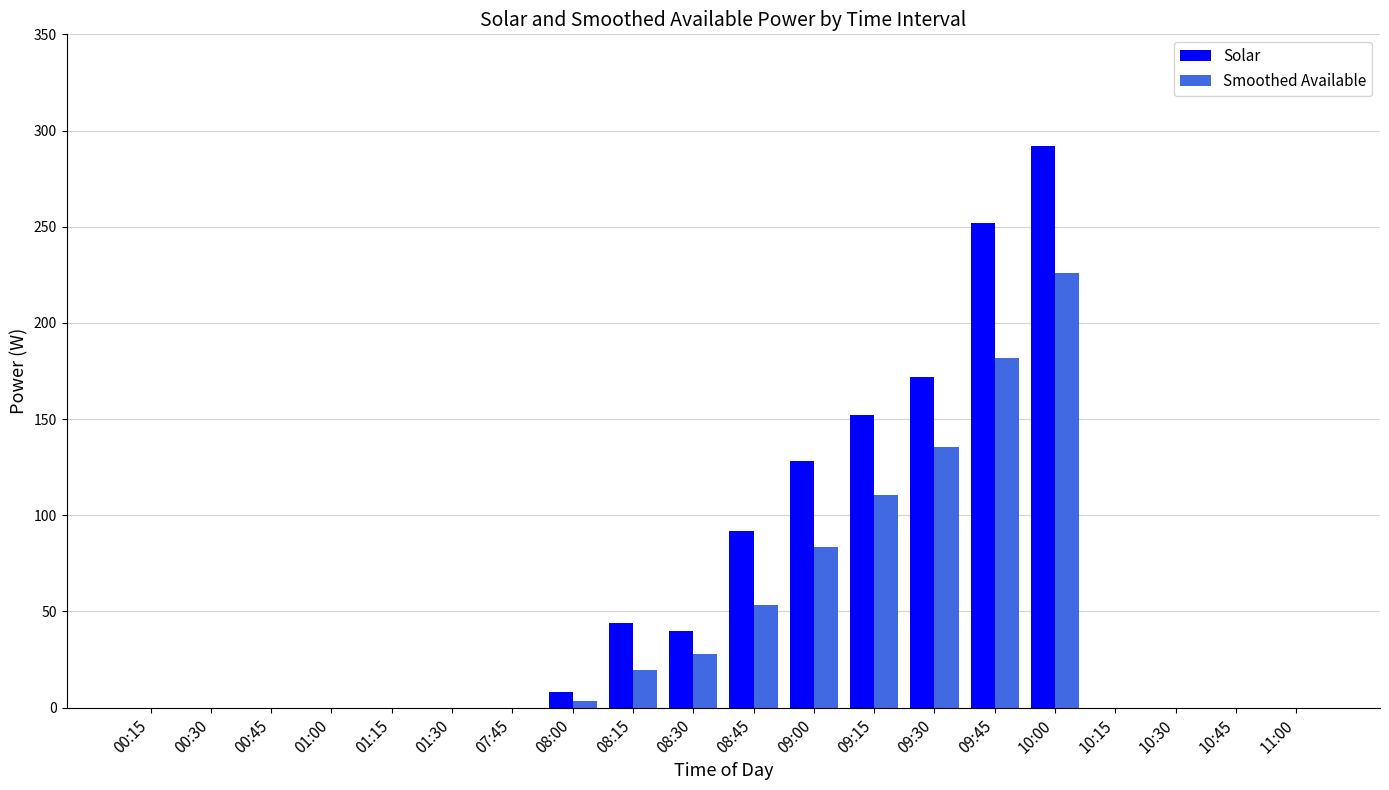

Are the bars horizontal?

No